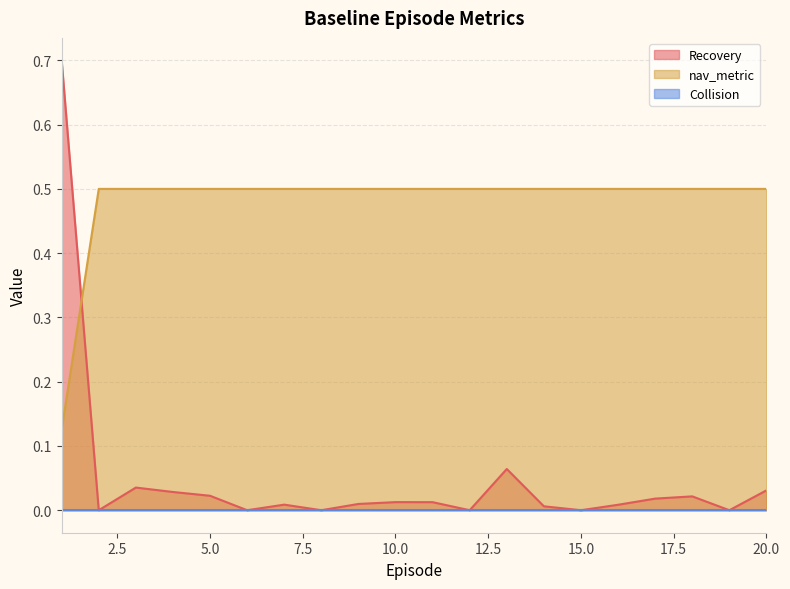

Which series ends up on top after the final intersection of Recovery and nav_metric?

nav_metric